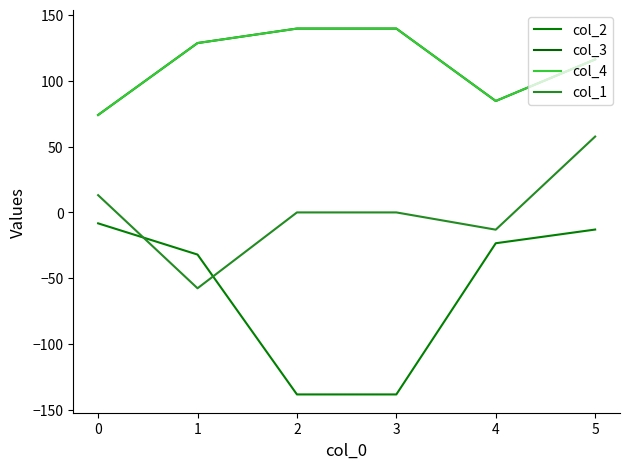

What is the maximum value for col_3?

139.6